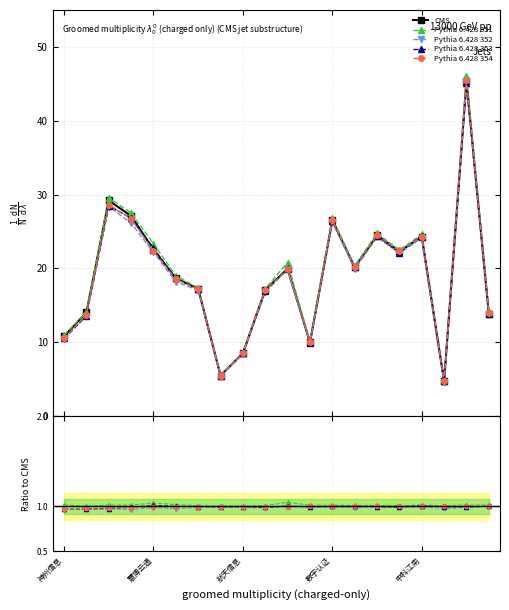

Where is 今开 nearest to the value 24?

鼎捷数智